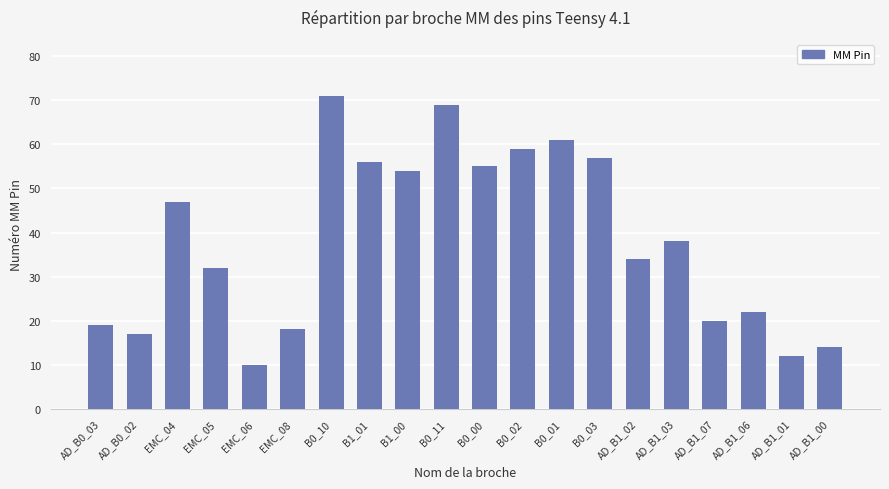

Is it true that the value at AD_B1_00 is 14?

True